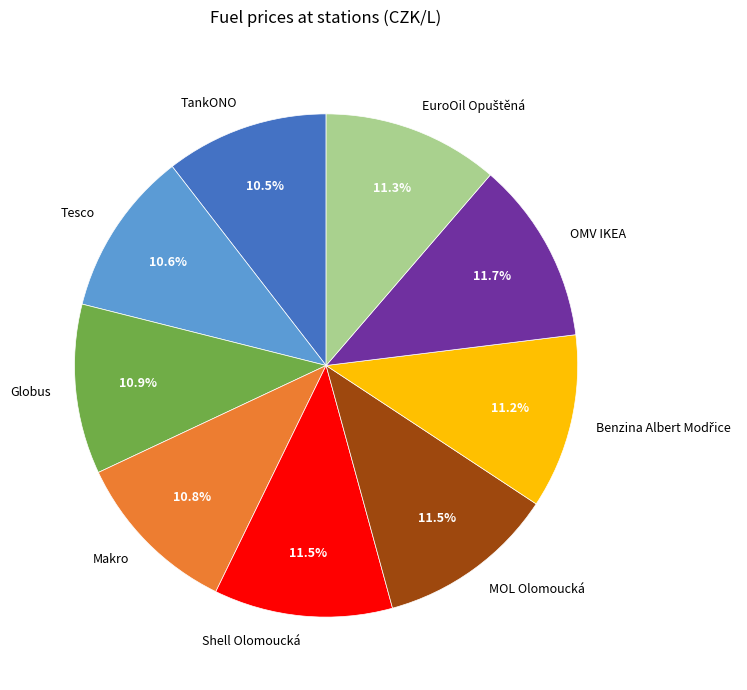

Is it true that TankONO is 5% of the pie?

False